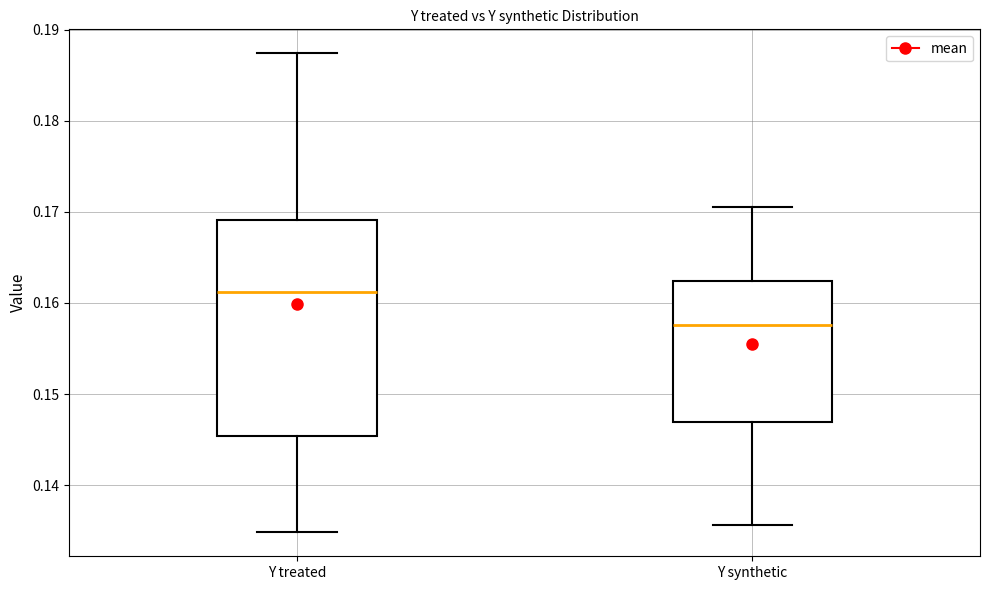

Which box has the highest median line?

Y treated